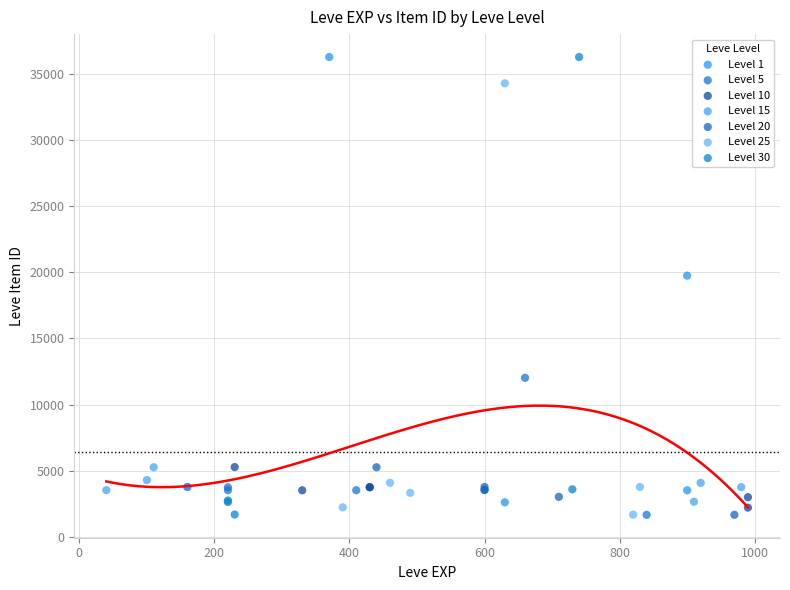

What are all the series names shown in the legend?

Level 1, Level 5, Level 10, Level 15, Level 20, Level 25, Level 30